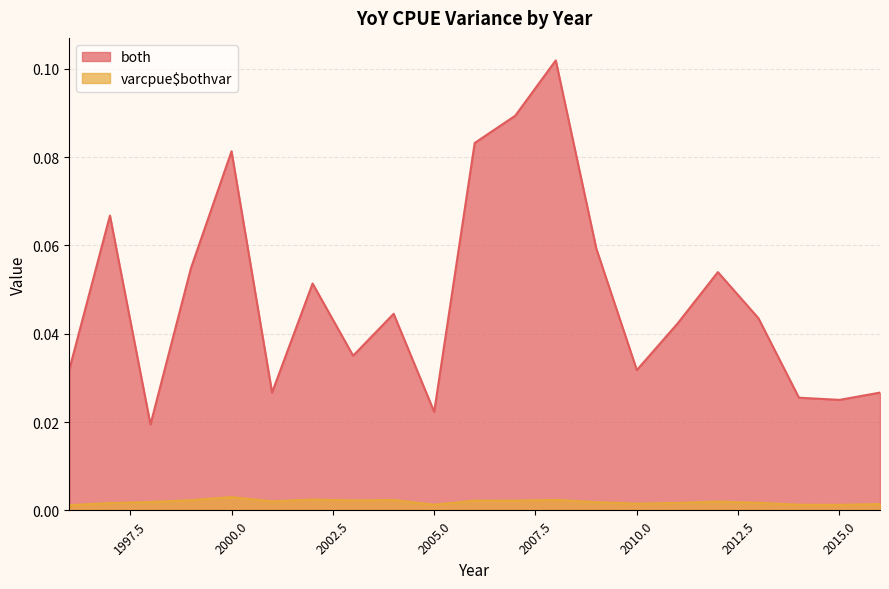

True or false: both and varcpue$bothvar cross at least once.

False